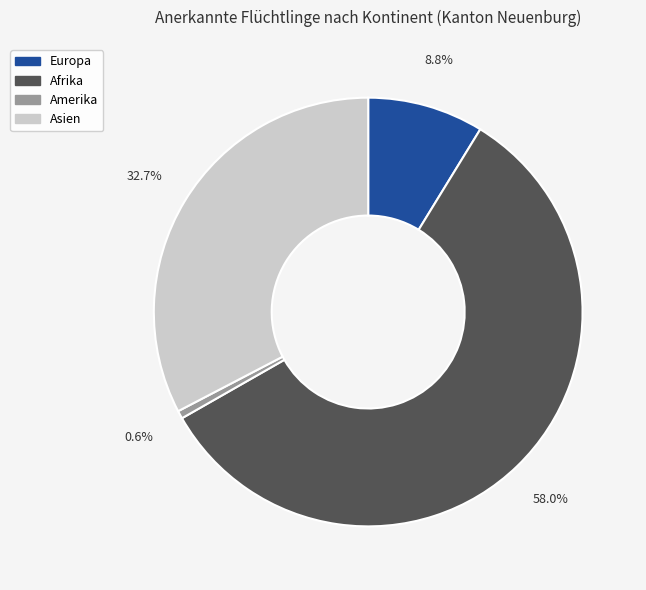

Does Asien represent more than half of the total?

No